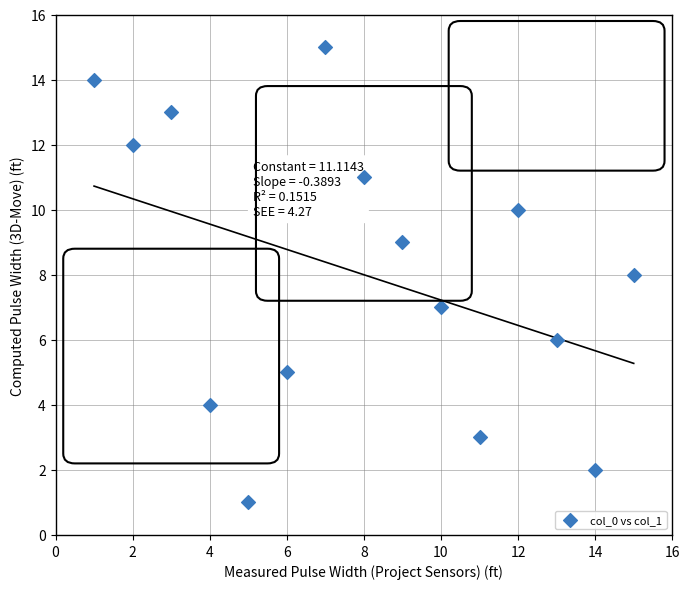

What is the range of X values (max minus min)?

14